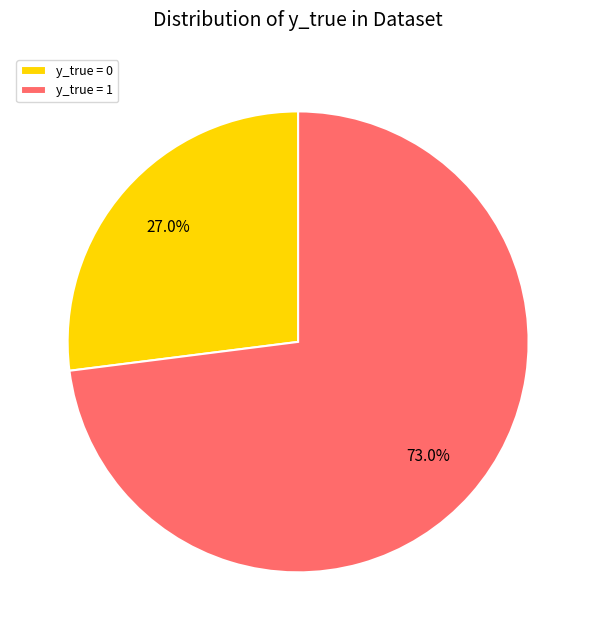

Which has a higher value, y_true = 1 or y_true = 0?

y_true = 1